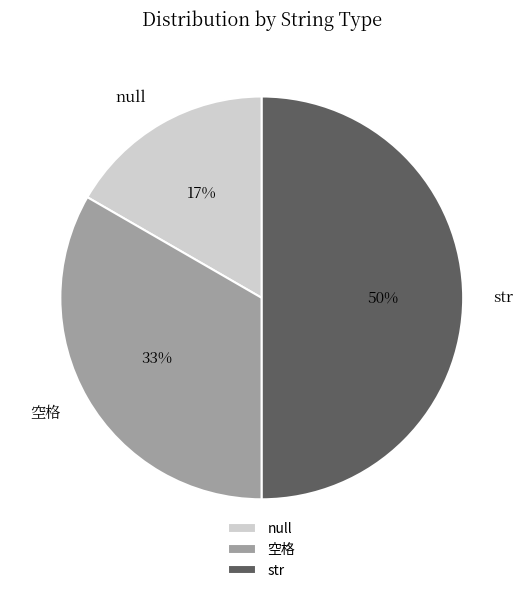

Is the sum of 空格 and str greater than half?

Yes